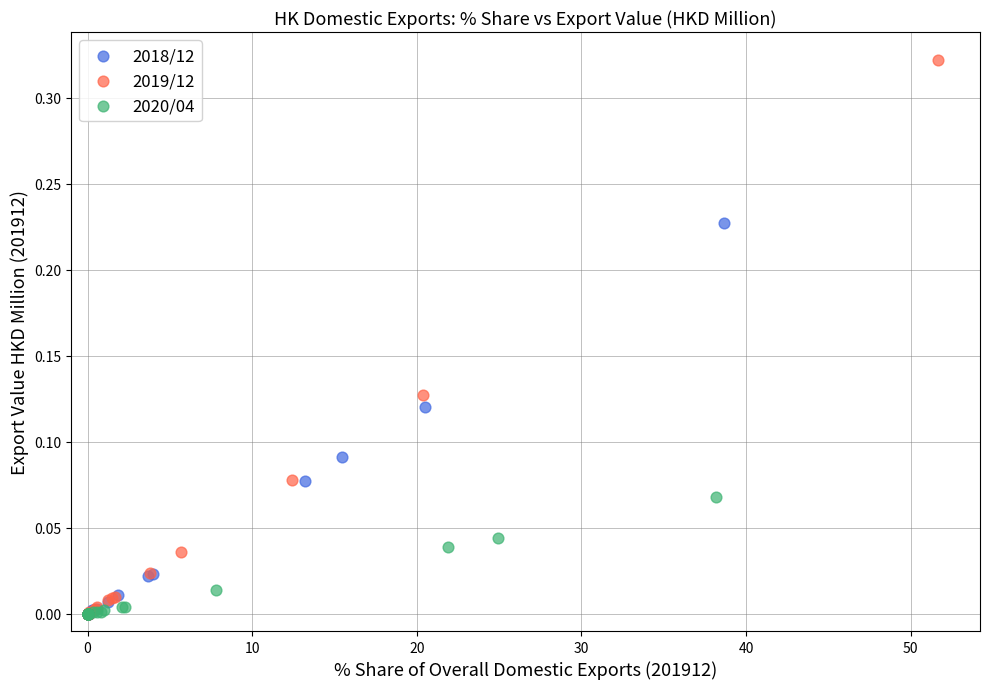

Which series contains the highest Y value?

2019/12